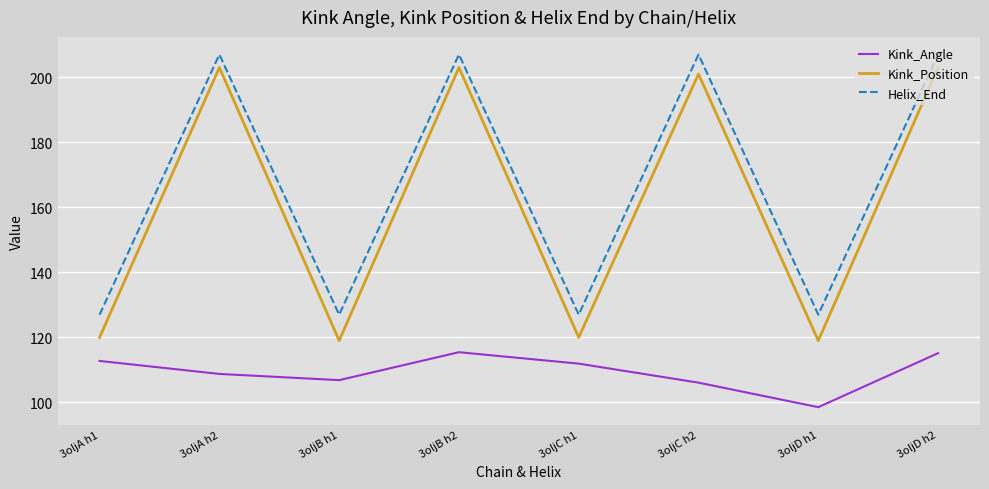

How many lines are shown in the chart?

3